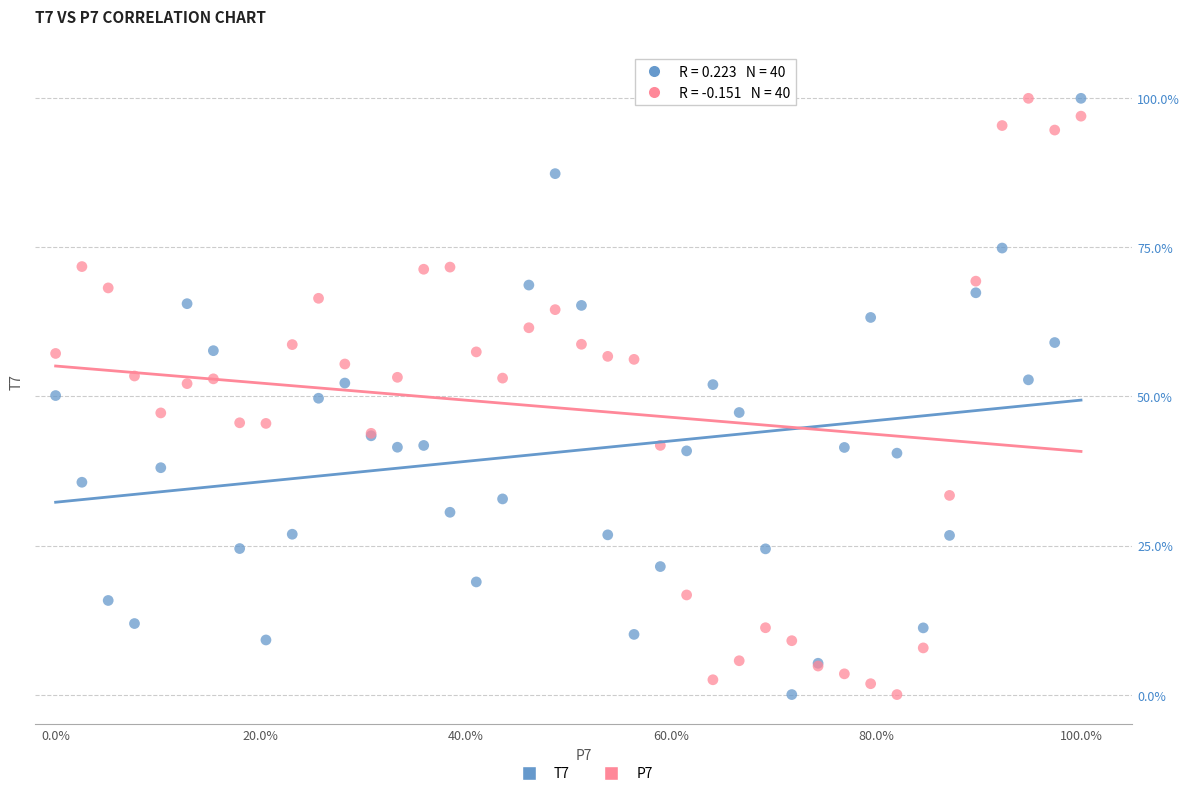

What are all the series names shown in the legend?

T7, P7